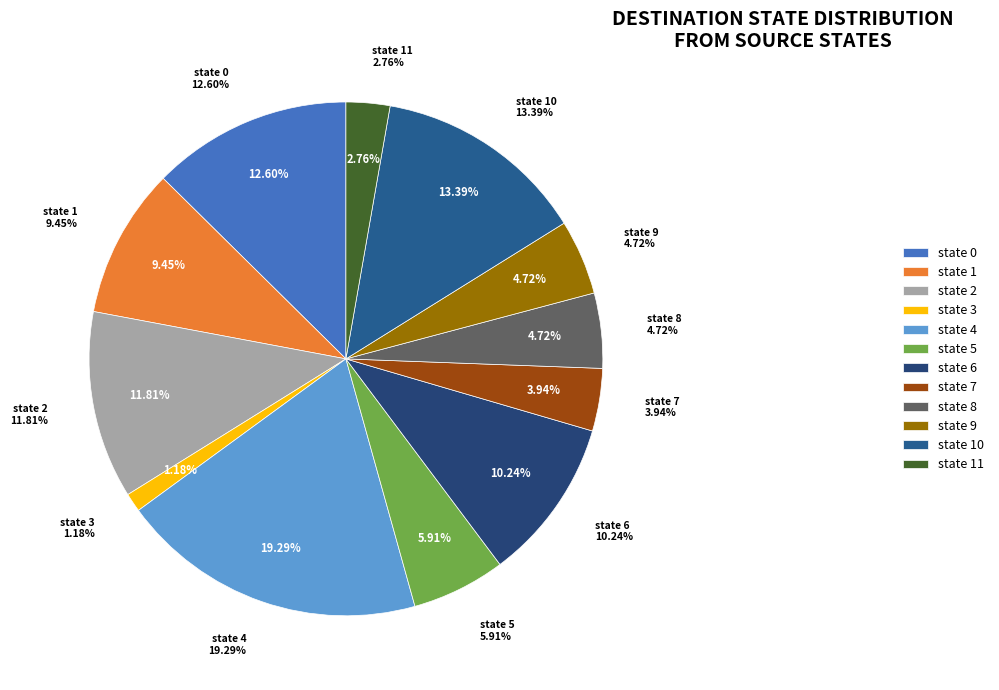

The state 3 slice represents 11% of the pie. True or false?

False